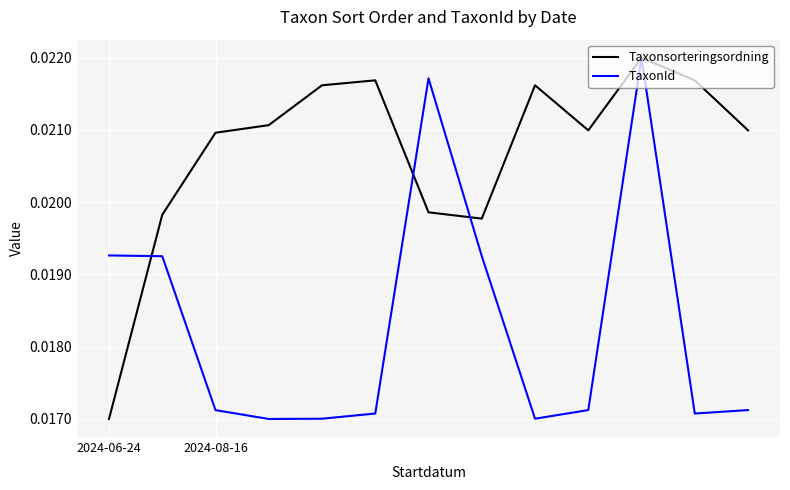

What are all the series names shown in the legend?

Taxonsorteringsordning, TaxonId